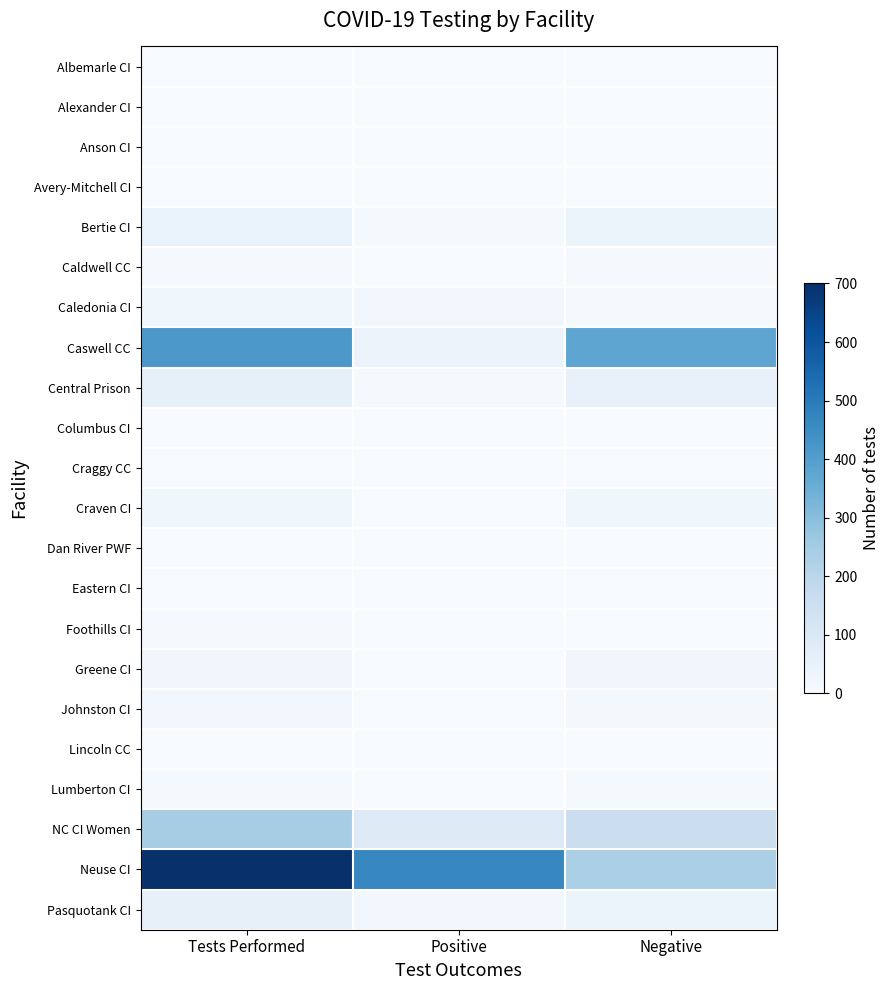

How many data points does each series have?

3